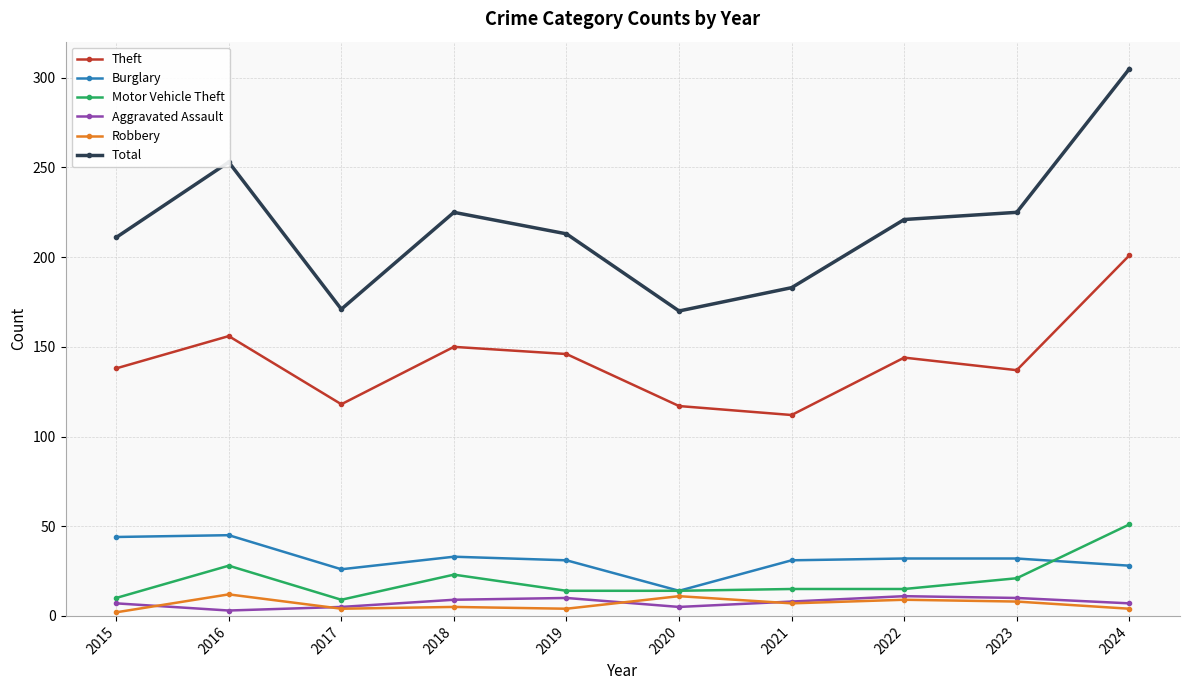

At 2019, list the series in order from largest to smallest.

Total, Theft, Burglary, Motor Vehicle Theft, Aggravated Assault, Robbery